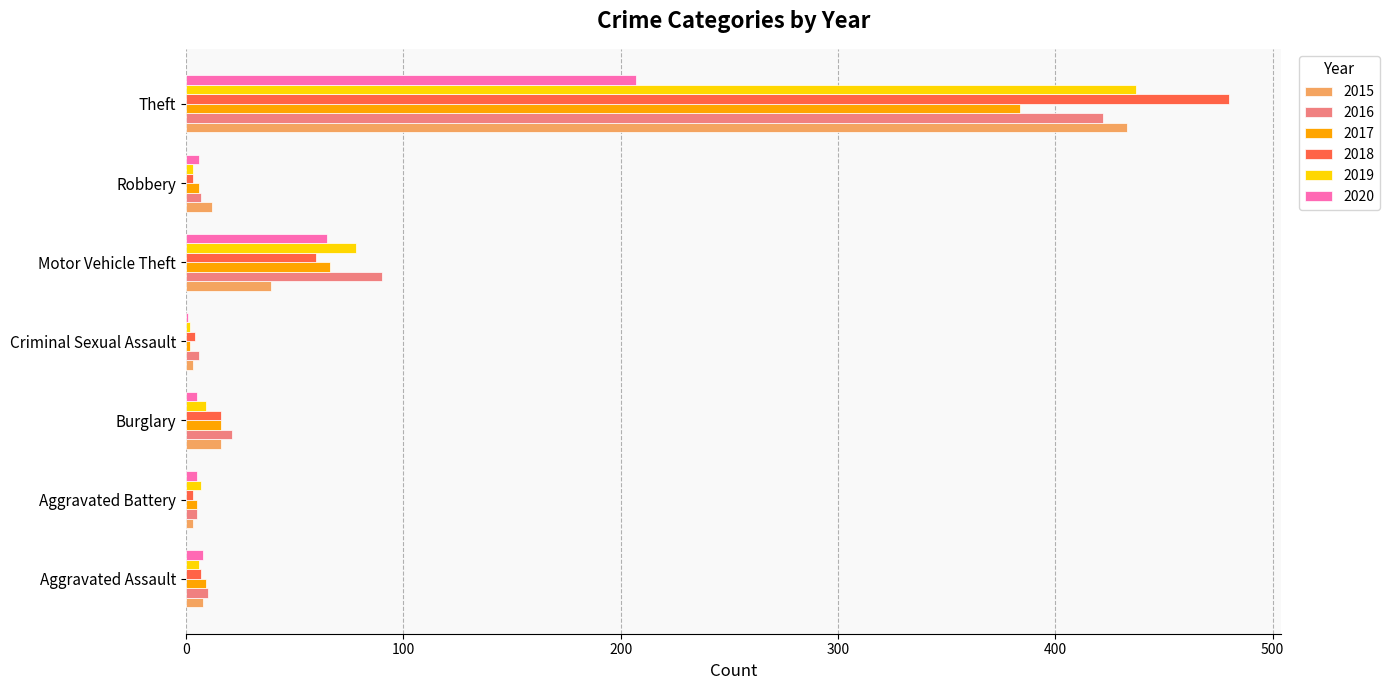

Which category has the highest value across all series?

Theft